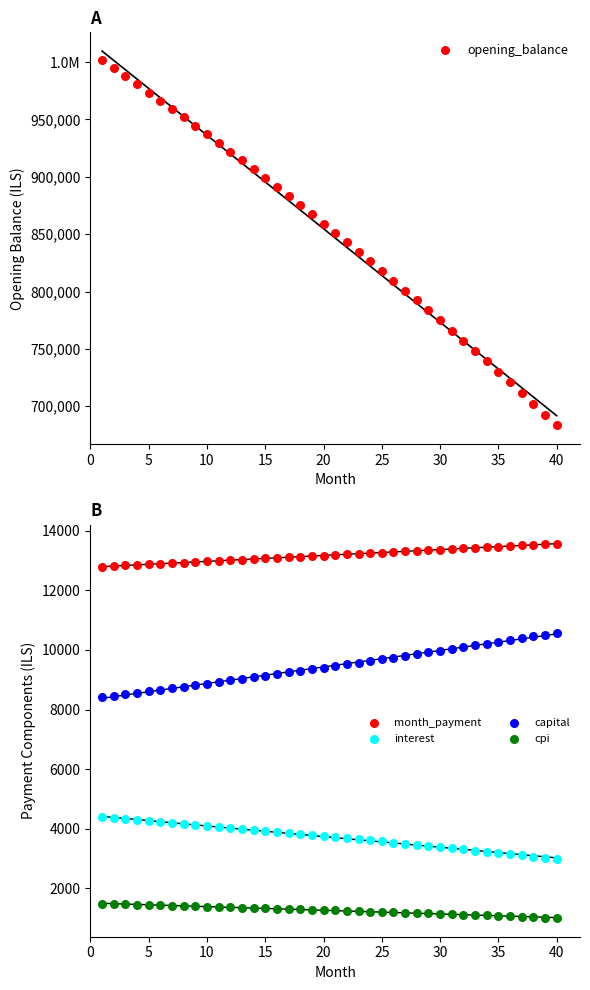

What are all the series names shown in the legend?

opening_balance, month_payment, interest, capital, cpi